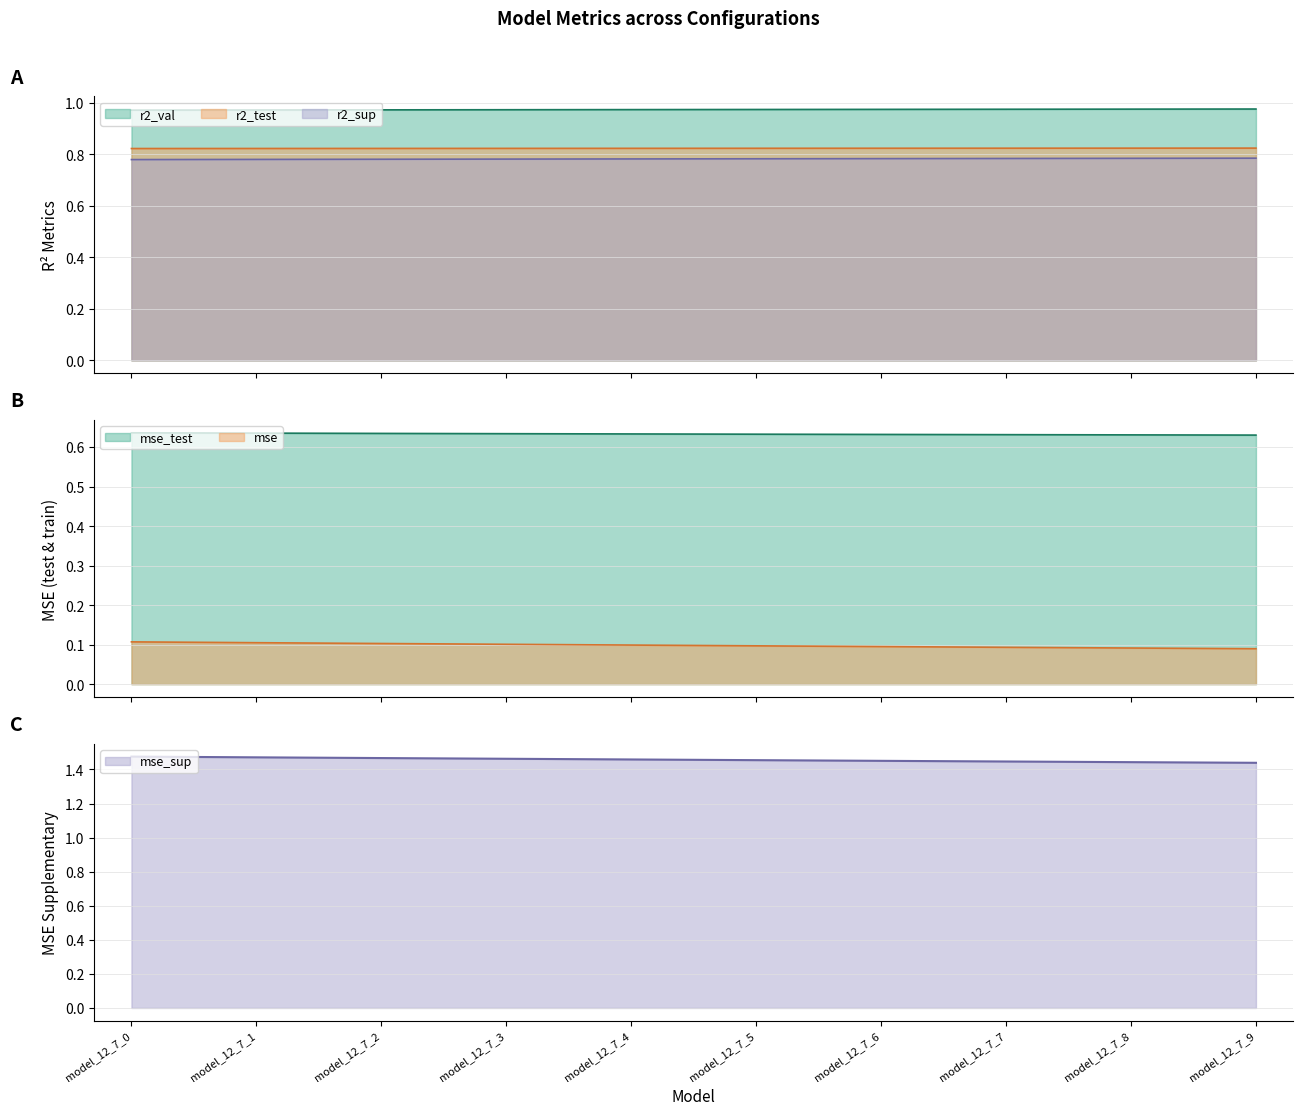

Between model_12_7_5 and model_12_7_1, which is larger?

model_12_7_5